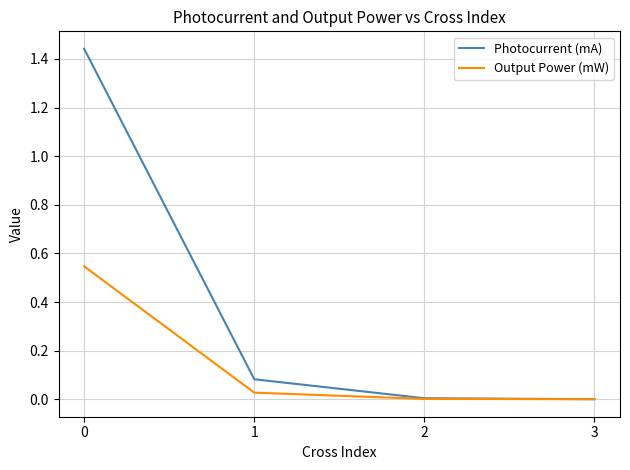

Which series changed the most between 1 and 2?

Photocurrent (mA)